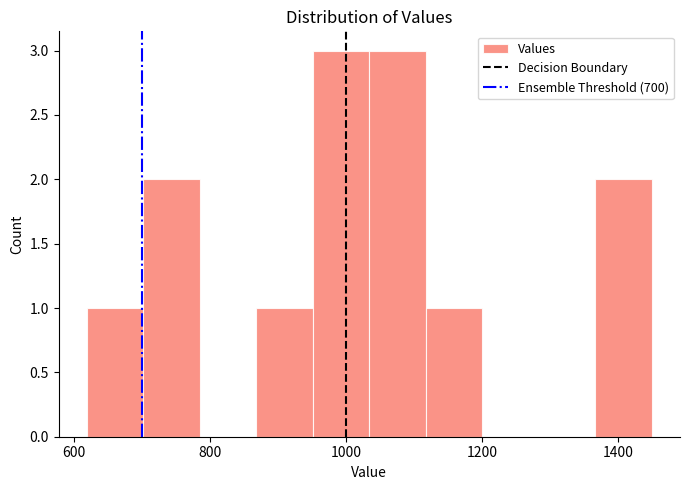

Reading left to right, transcribe this chart: for each bar, give the range it covers on the x-axis and its height. Neither the bar edges nor the heights are printed on the chart, so give them approximately, as read against the axes.

620 to 700: 1
700 to 780: 2
780 to 860: 0
860 to 960: 1
960 to 1040: 3
1040 to 1120: 3
1120 to 1200: 1
1200 to 1280: 0
1280 to 1360: 0
1360 to 1440: 2